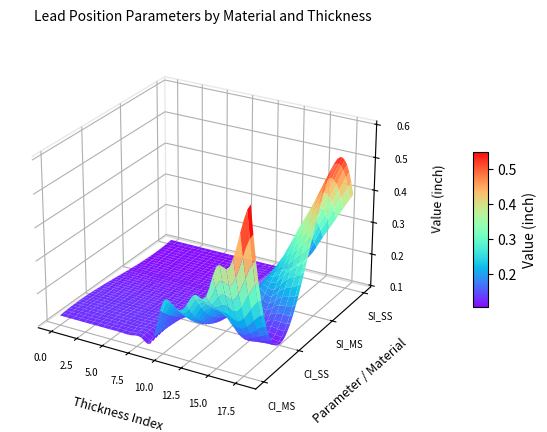

Count the CornerIn_Scale_MS values in the range 0 to 1.

19